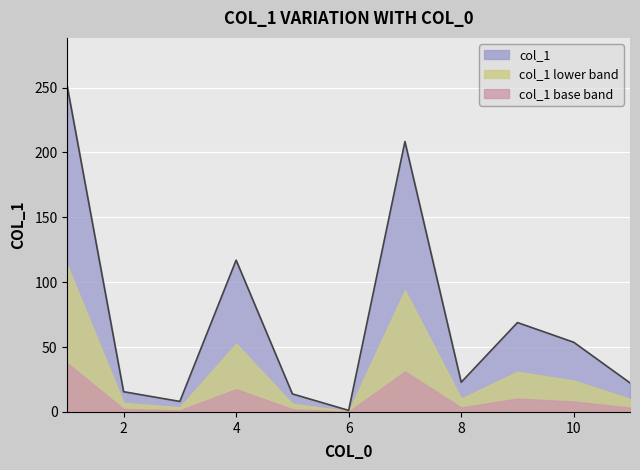

How many categories are shown in the chart?

11